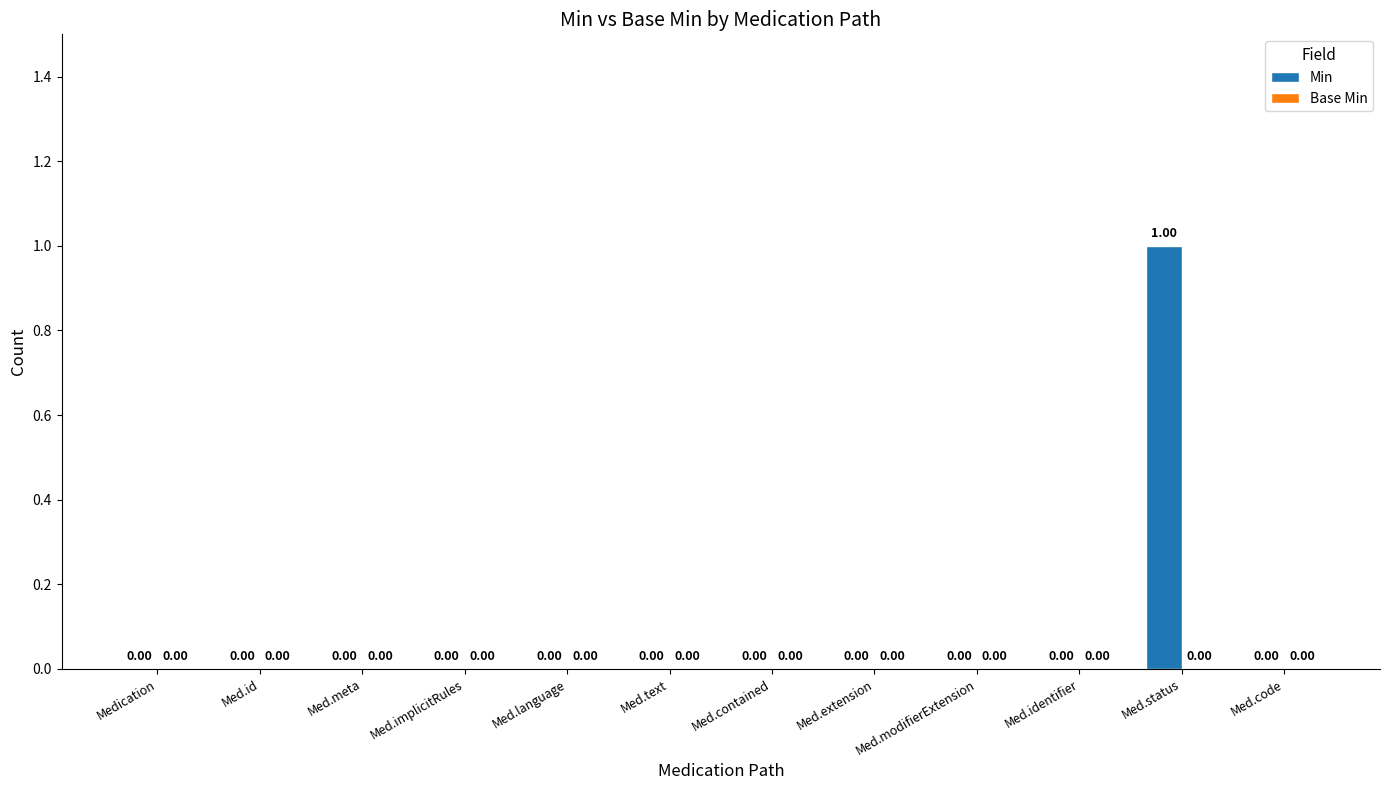

At which category does the chart reach its peak across all series?

Med.status